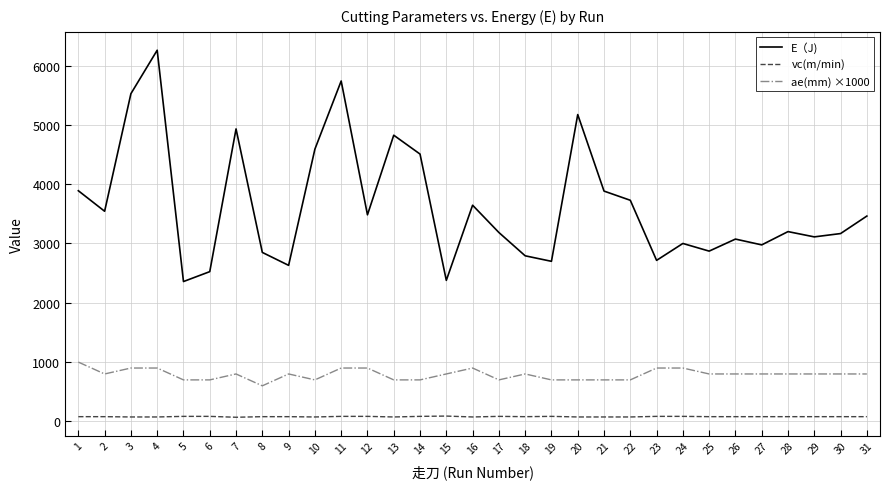

What is the total value across all series at 17?

3970